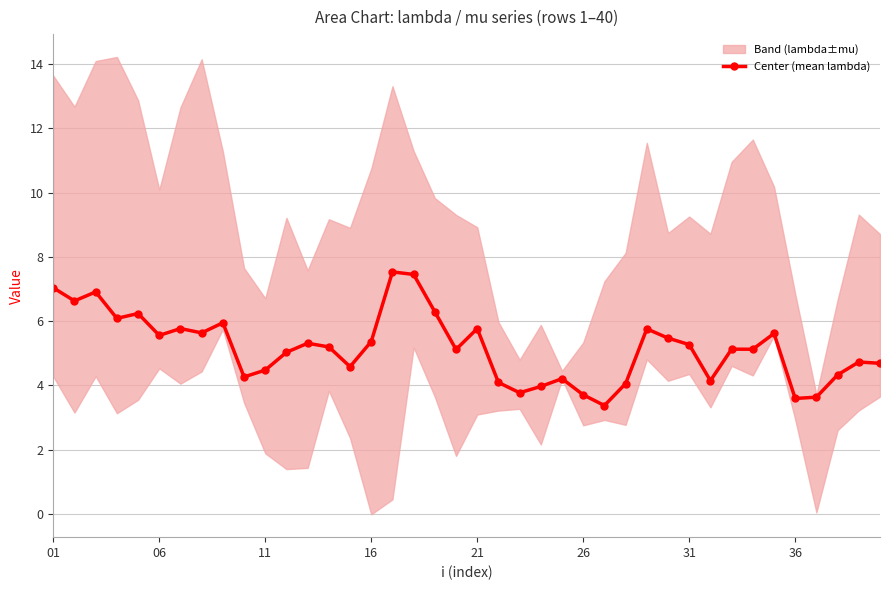

What is the maximum value for Center (mean lambda)?

7.5